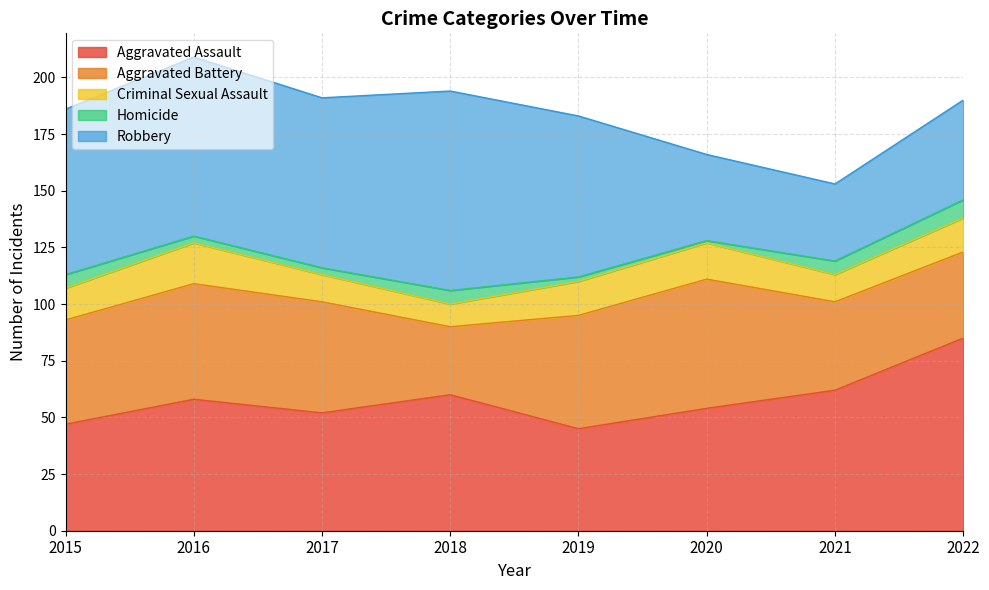

Reading left to right, list all the values displayed in this chart.

Aggravated Assault: 2015=47	2016=58	2017=52	2018=60	2019=45	2020=54	2021=62	2022=85
Aggravated Battery: 2015=46	2016=51	2017=49	2018=30	2019=50	2020=57	2021=39	2022=38
Criminal Sexual Assault: 2015=14	2016=18	2017=12	2018=10	2019=15	2020=16	2021=12	2022=15
Homicide: 2015=6	2016=3	2017=3	2018=6	2019=2	2020=1	2021=6	2022=8
Robbery: 2015=73	2016=79	2017=75	2018=88	2019=71	2020=38	2021=34	2022=44